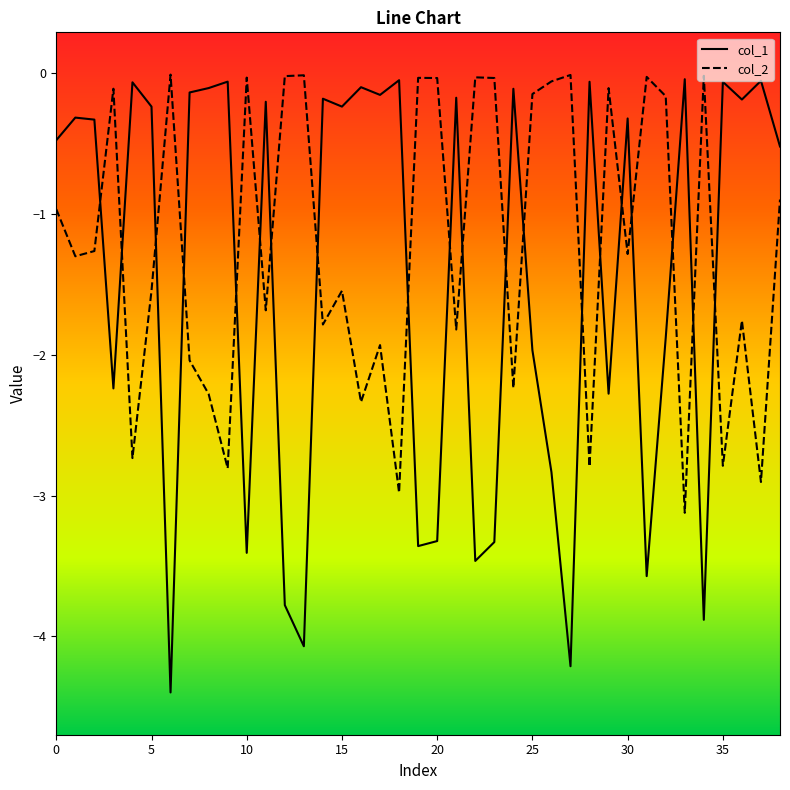

What is the difference between the maximum and minimum values in the col_2 series?

3.1